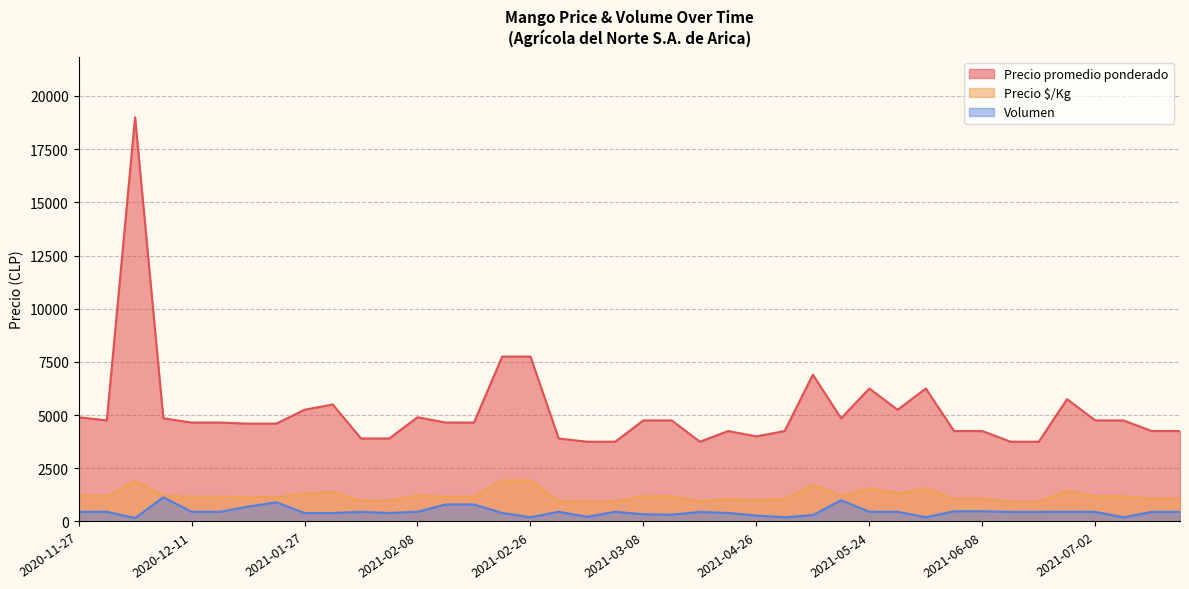

Which series has the largest total across all categories?

Precio promedio ponderado